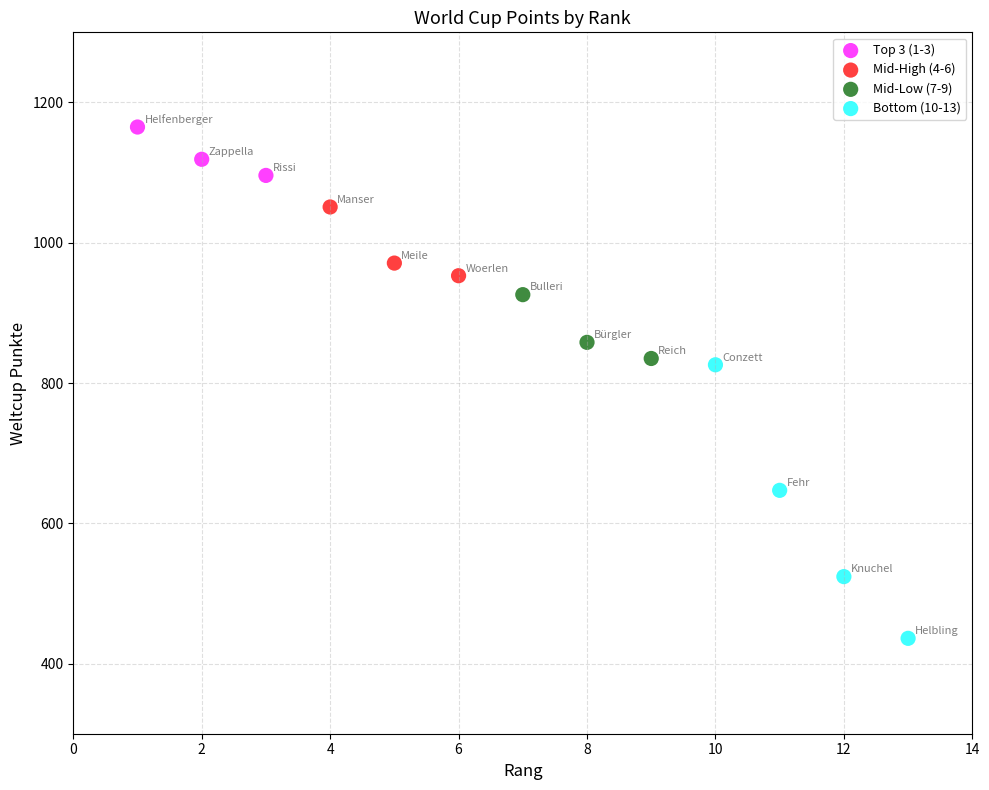

Which series contains the highest Y value?

Top 3 (1-3)